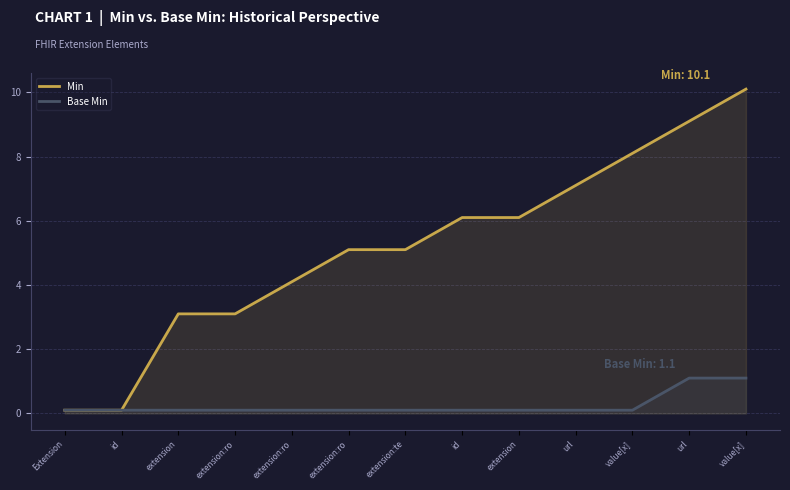

Count the number of data series in this chart.

2